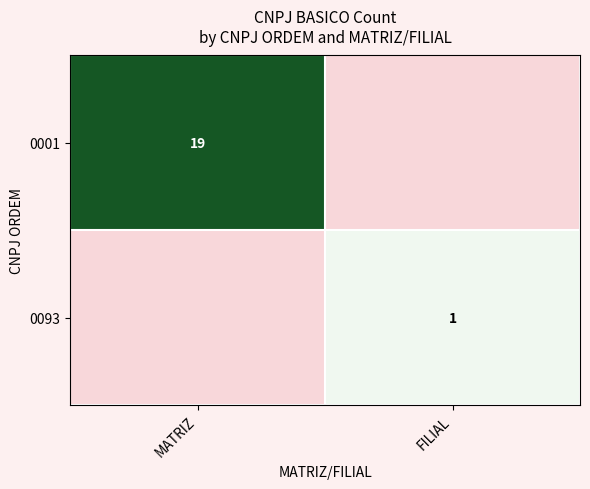

How many categories are shown in the chart?

2